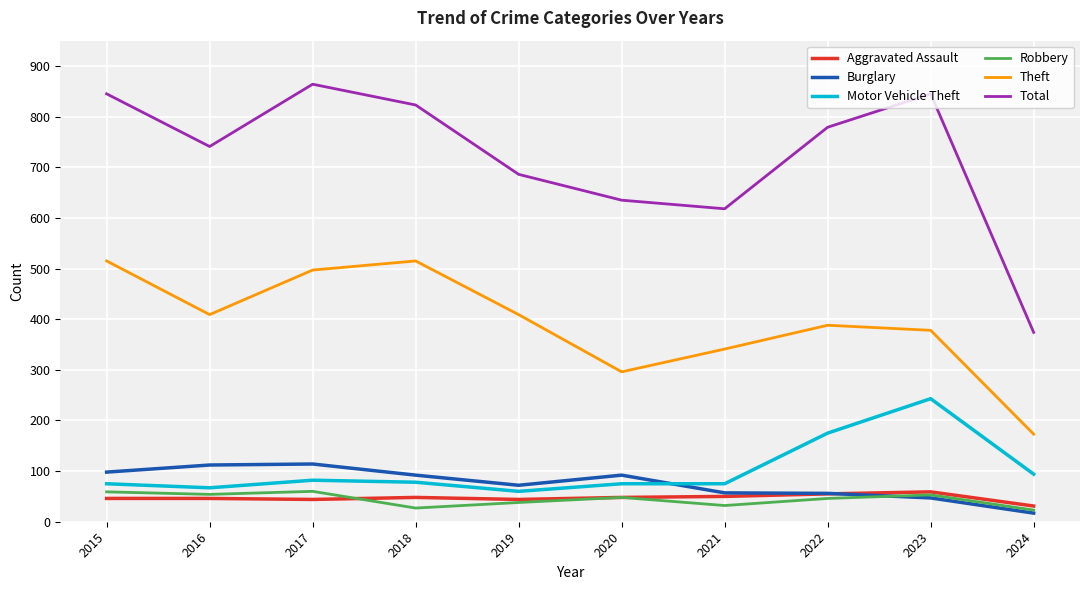

What is the maximum value for Aggravated Assault?

59